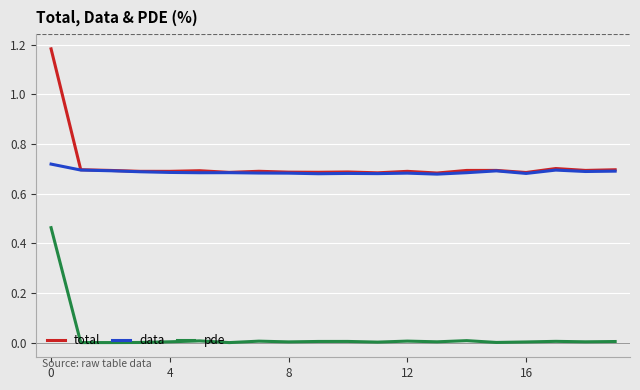

Which series has the widest spread of values?

total